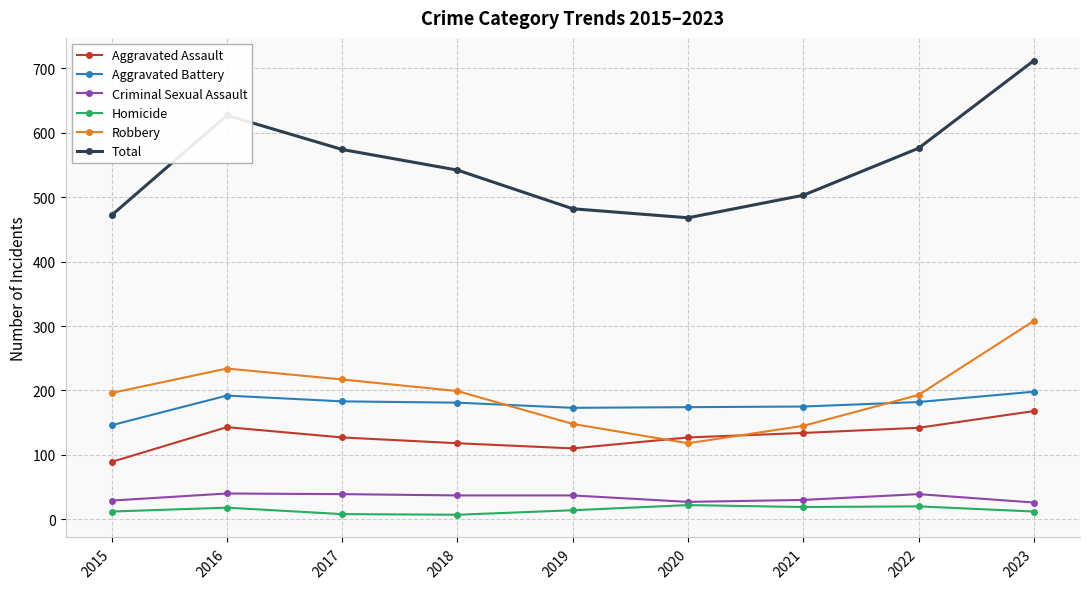

The value of Criminal Sexual Assault at 2015 is 29. True or false?

True